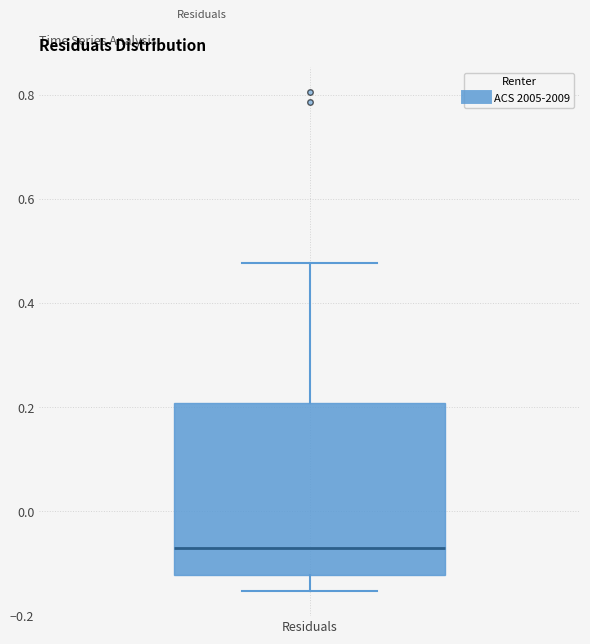

Transcribe this box plot: give where the median line is, the range the box spans, and where the two whiskers end, as read against the y-axis. The values are not printed on the chart, so give them approximately, as read against the axis.

median -0.06, box -0.12 to 0.20, whiskers -0.16 to 0.48